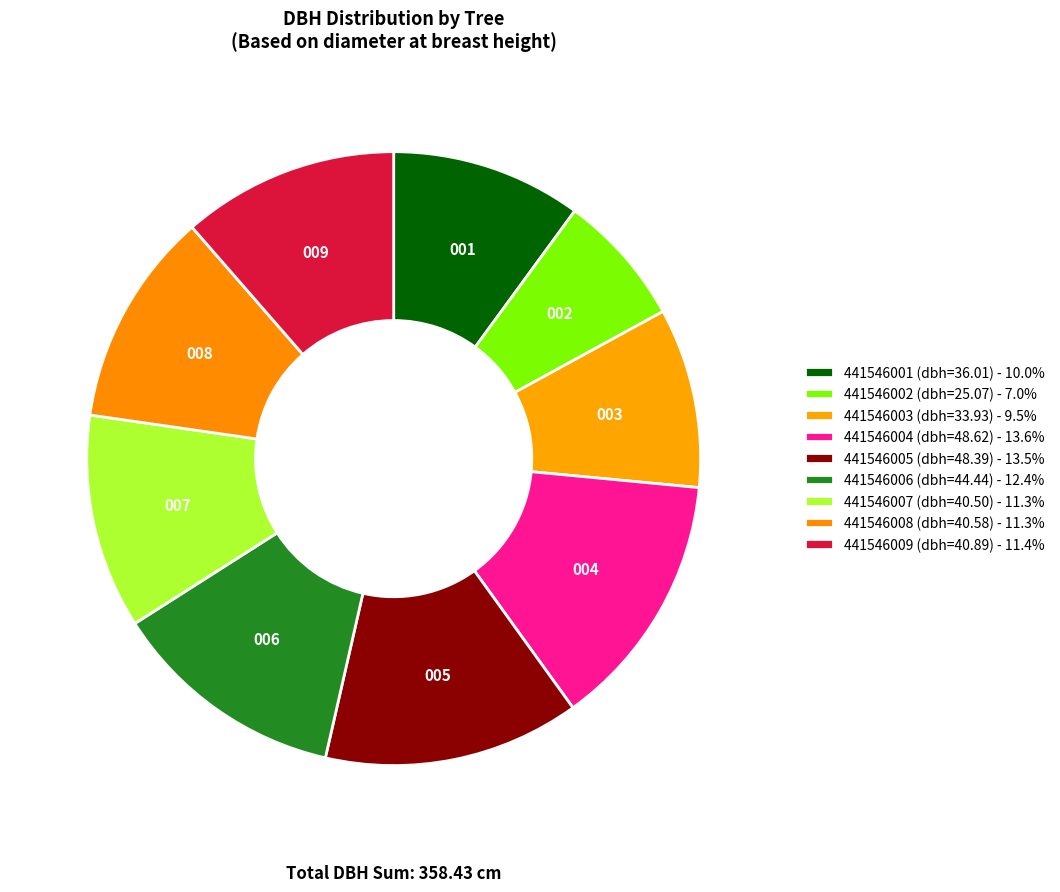

Which category has the smallest portion of the pie?

441546002